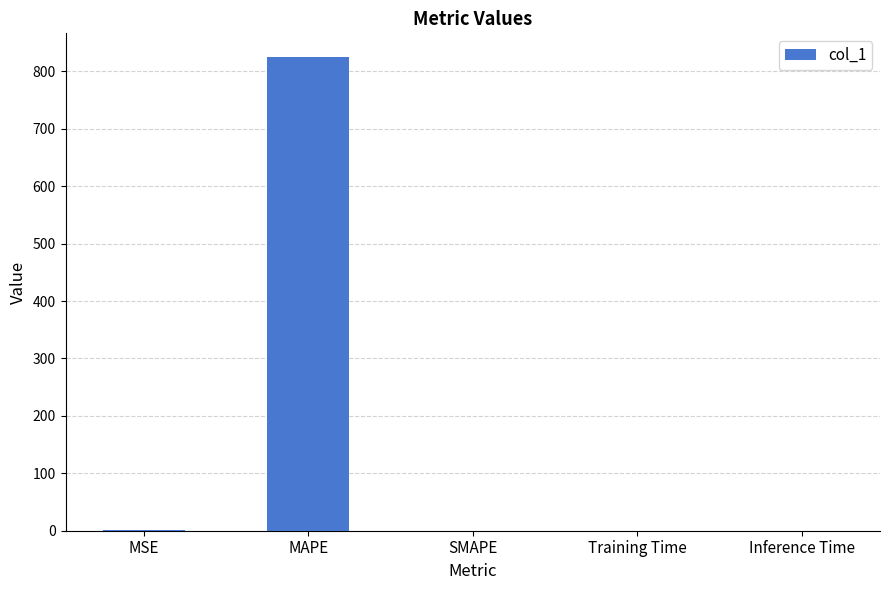

True or false: the data shows 1272.0 at MAPE.

False